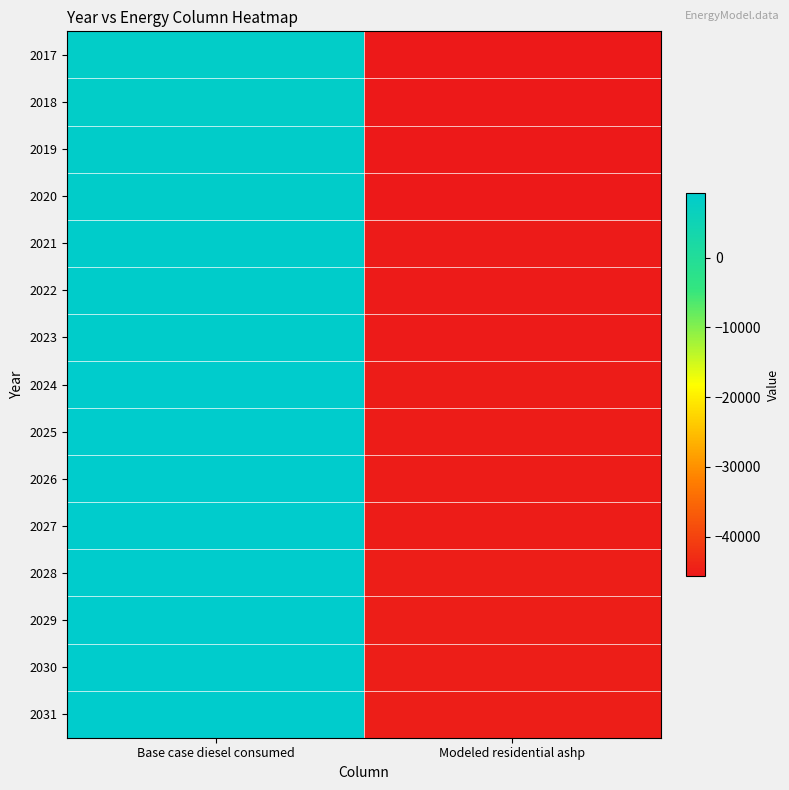

Reading left to right, transcribe all the data shown in this chart.

2017: Base case diesel consumed=8582.2	Modeled residential ashp=-45632.2
2018: Base case diesel consumed=8582.2	Modeled residential ashp=-45632.2
2019: Base case diesel consumed=8749.6	Modeled residential ashp=-45464.8
2020: Base case diesel consumed=8749.6	Modeled residential ashp=-45464.8
2021: Base case diesel consumed=8917.1	Modeled residential ashp=-45297.4
2022: Base case diesel consumed=8917.1	Modeled residential ashp=-45297.4
2023: Base case diesel consumed=8917.1	Modeled residential ashp=-45297.4
2024: Base case diesel consumed=9084.5	Modeled residential ashp=-45129.9
2025: Base case diesel consumed=9084.5	Modeled residential ashp=-45129.9
2026: Base case diesel consumed=9084.5	Modeled residential ashp=-45129.9
2027: Base case diesel consumed=9084.5	Modeled residential ashp=-45129.9
2028: Base case diesel consumed=9251.9	Modeled residential ashp=-44962.5
2029: Base case diesel consumed=9251.9	Modeled residential ashp=-44962.5
2030: Base case diesel consumed=9251.9	Modeled residential ashp=-44962.5
2031: Base case diesel consumed=9251.9	Modeled residential ashp=-44962.5